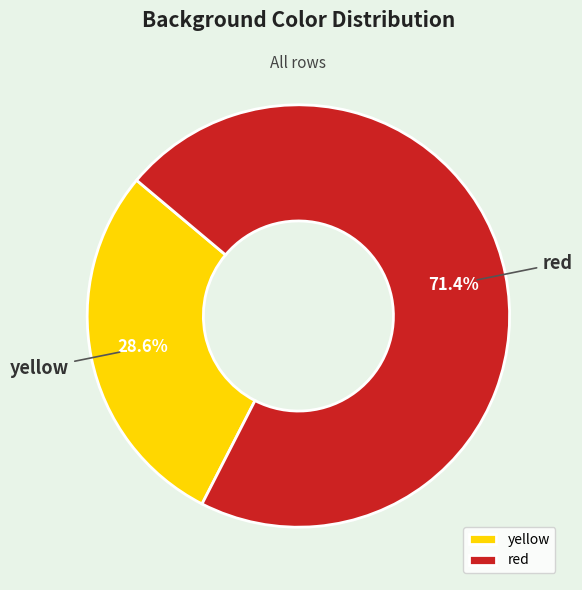

Is red the majority of the pie?

Yes